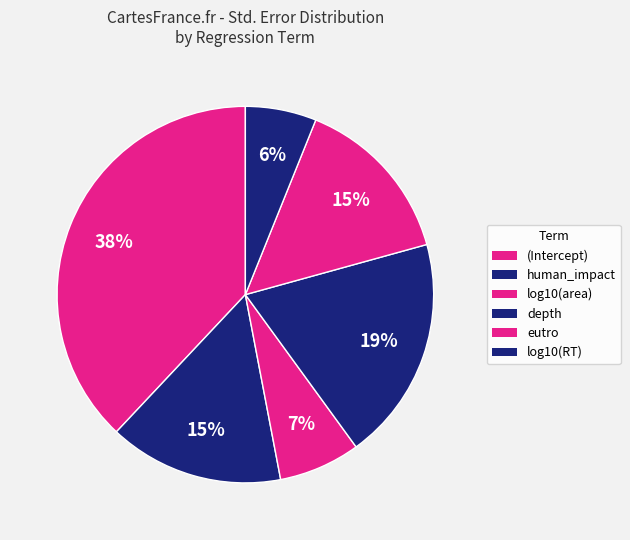

Is (Intercept) the majority of the pie?

No